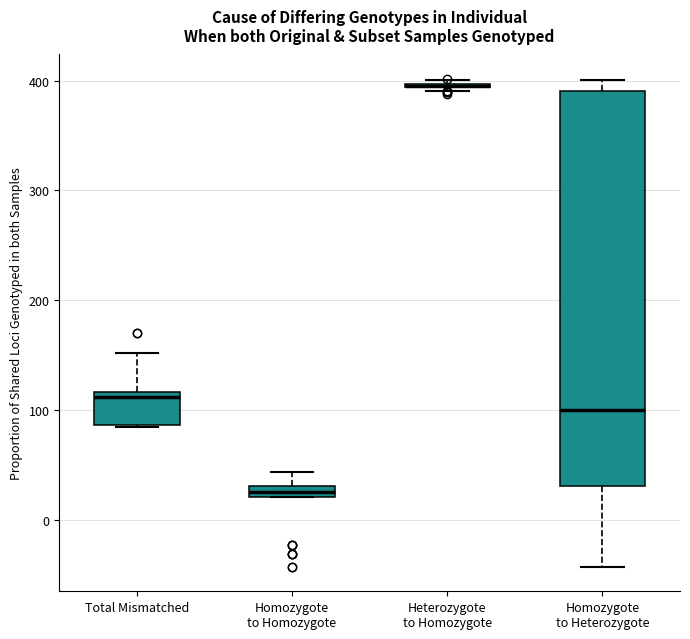

Where is the lower edge of the box for Total Mismatched on the y-axis? The values are not printed on the chart, so give them approximately, as read against the axis.

90